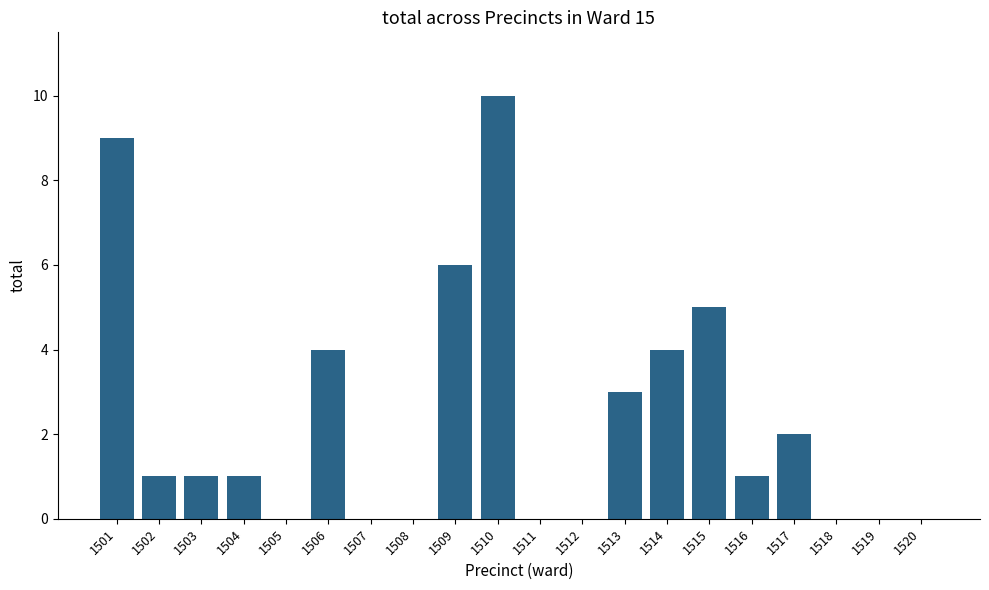

True or false: the data shows 2 at 1506.

False